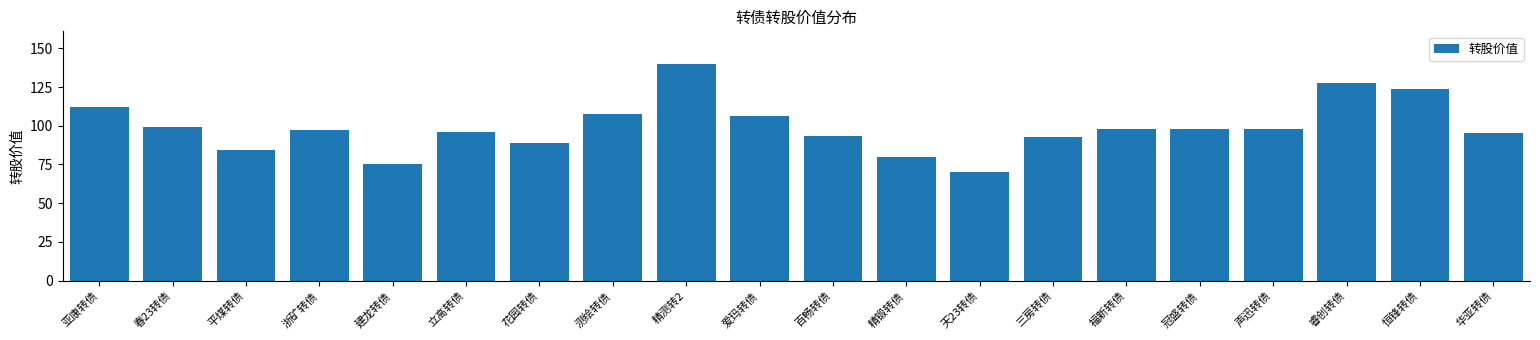

Is it true that the value at 立高转债 is 36.3?

False